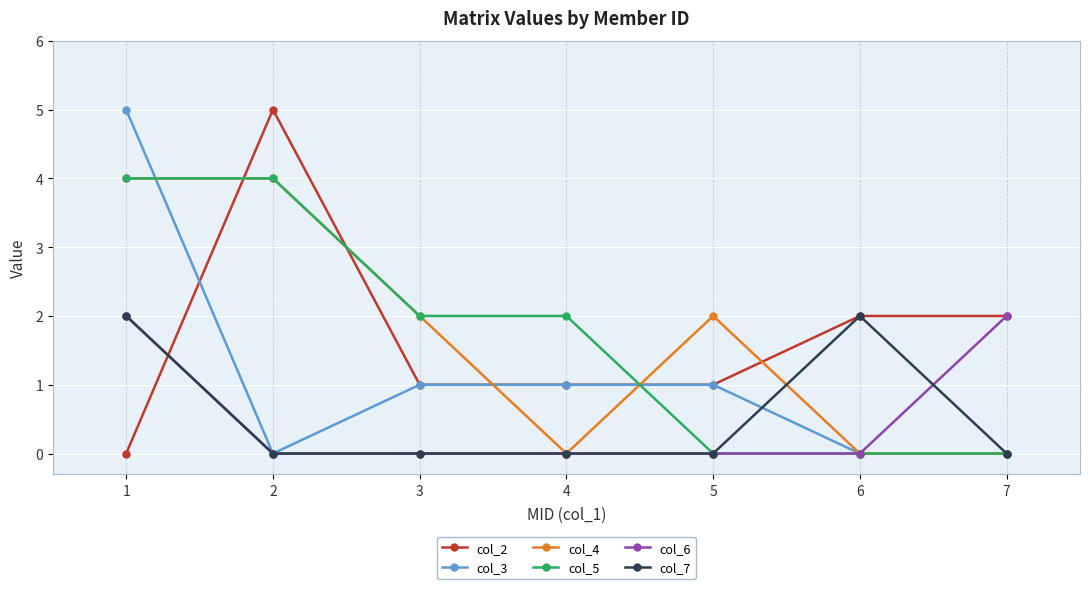

How many values in the col_3 series are below 1?

3